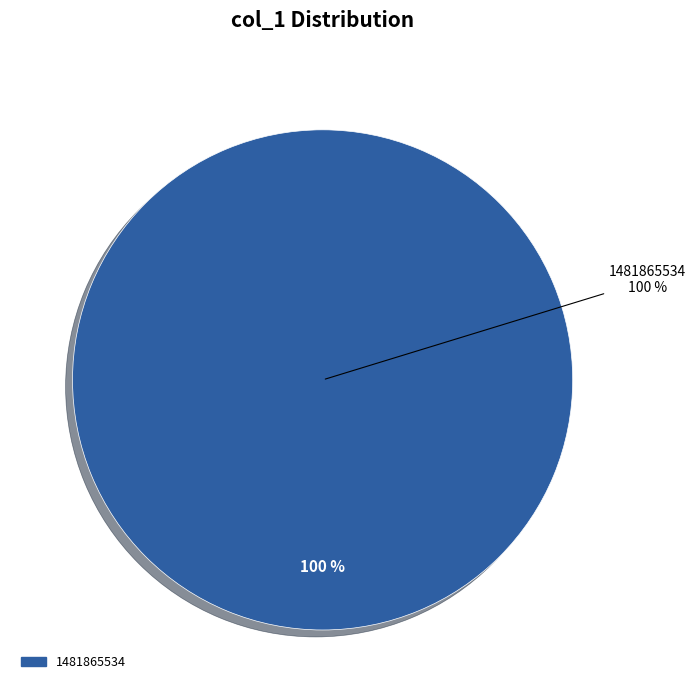

Which category has the biggest portion of the pie?

1481865534